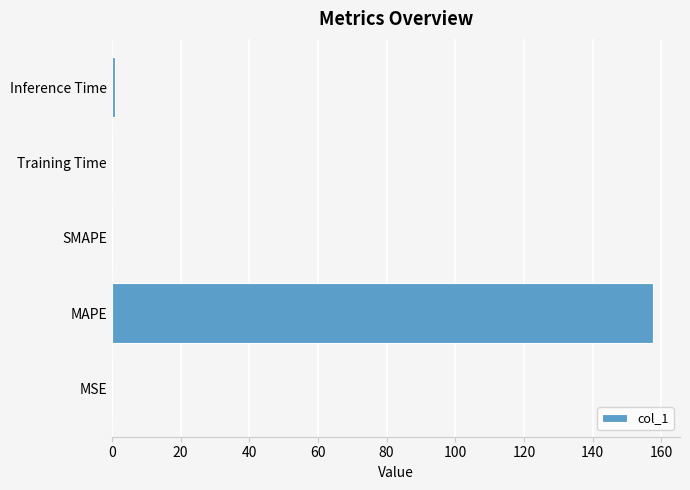

What is the sum of all values?

158.7